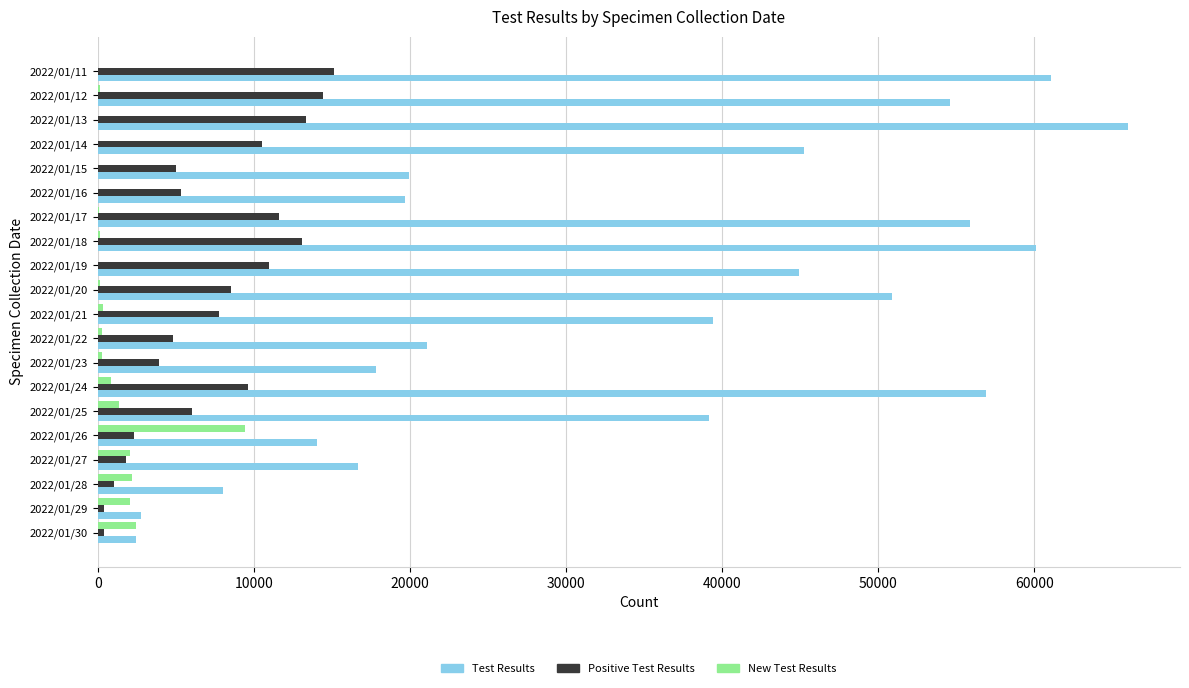

Where is Test Results nearest to the value 34242?

2022/01/25